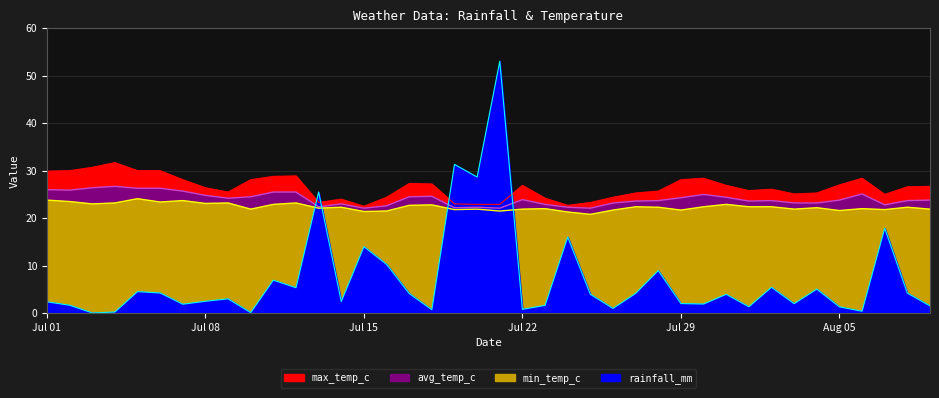

What value does the rainfall_mm series have at 2024-08-02?

5.4